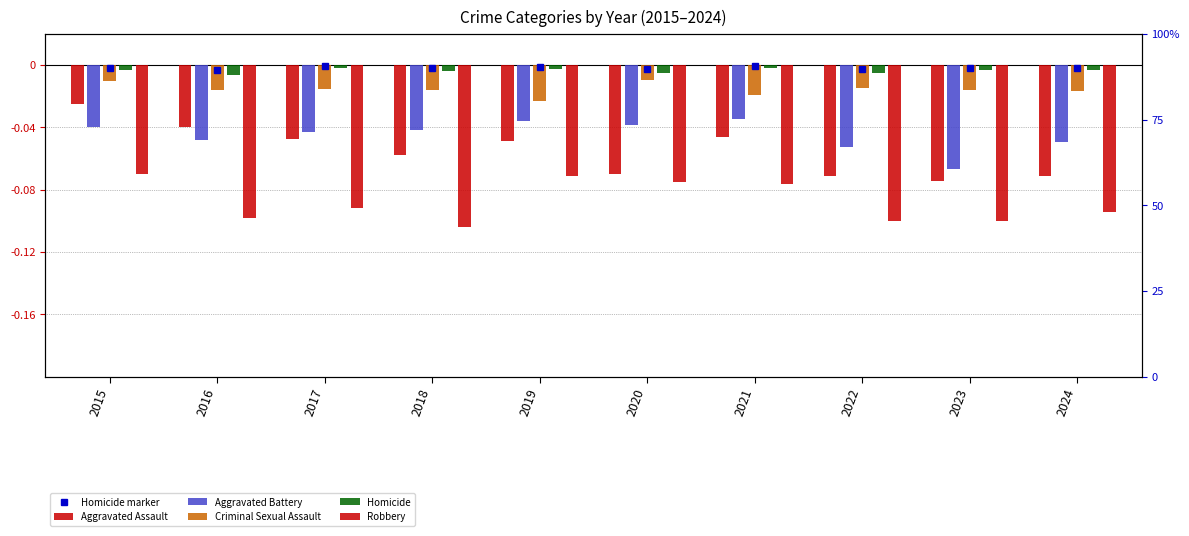

How many groups of bars are there?

10